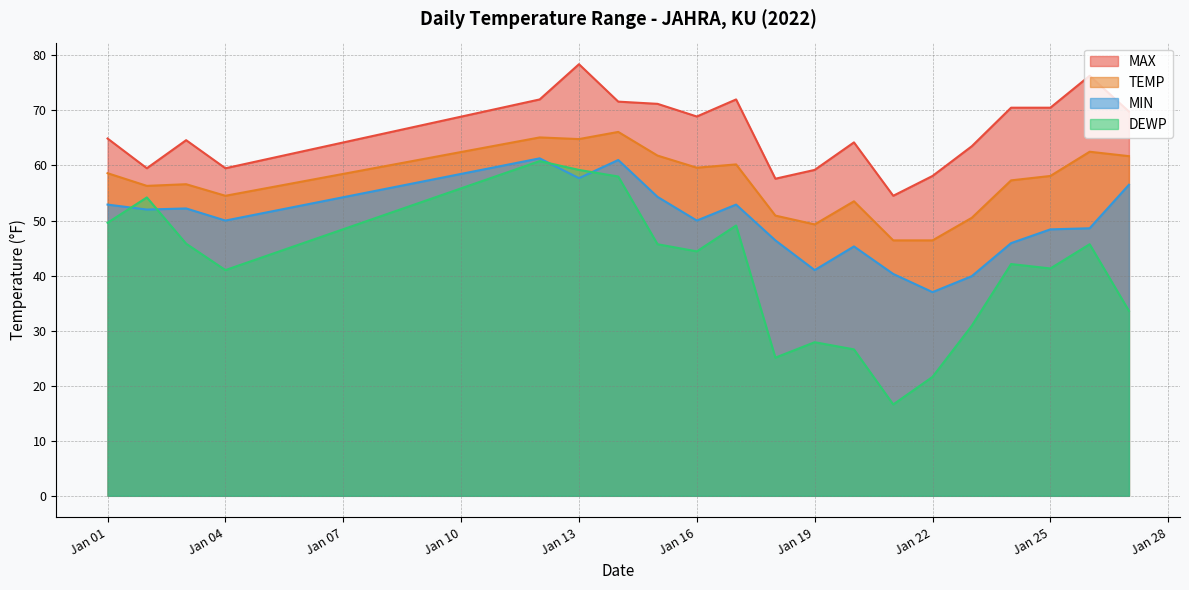

What is the value of the MIN point at the 5th from the left?

61.3